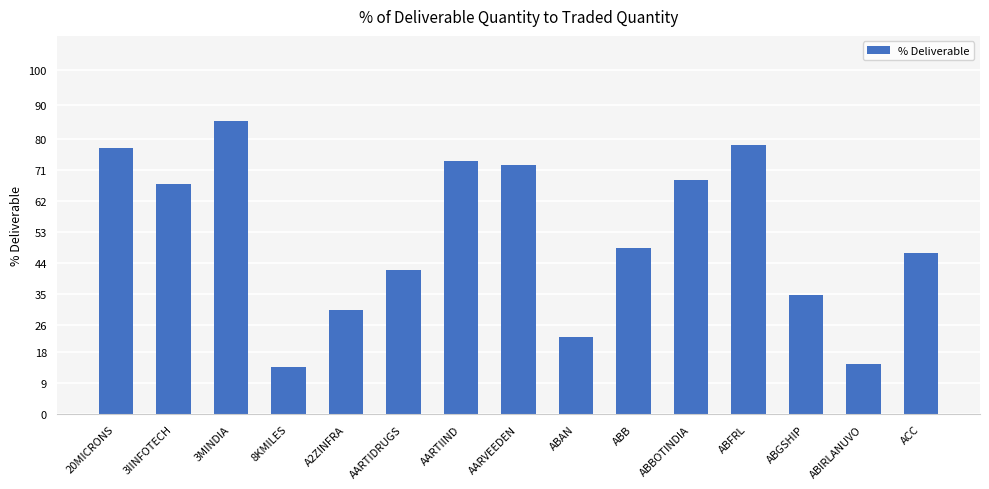

What is the average value?

51.7